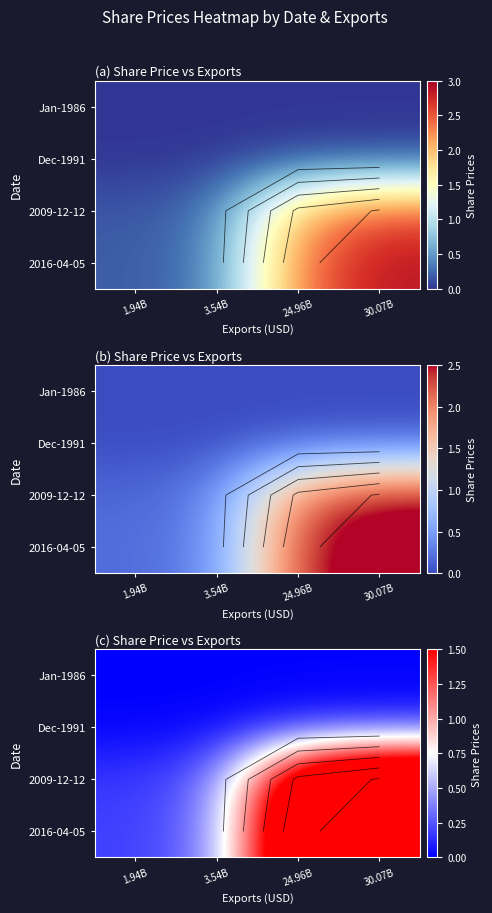

Between 1.94B and 30.07B, which is larger?

30.07B